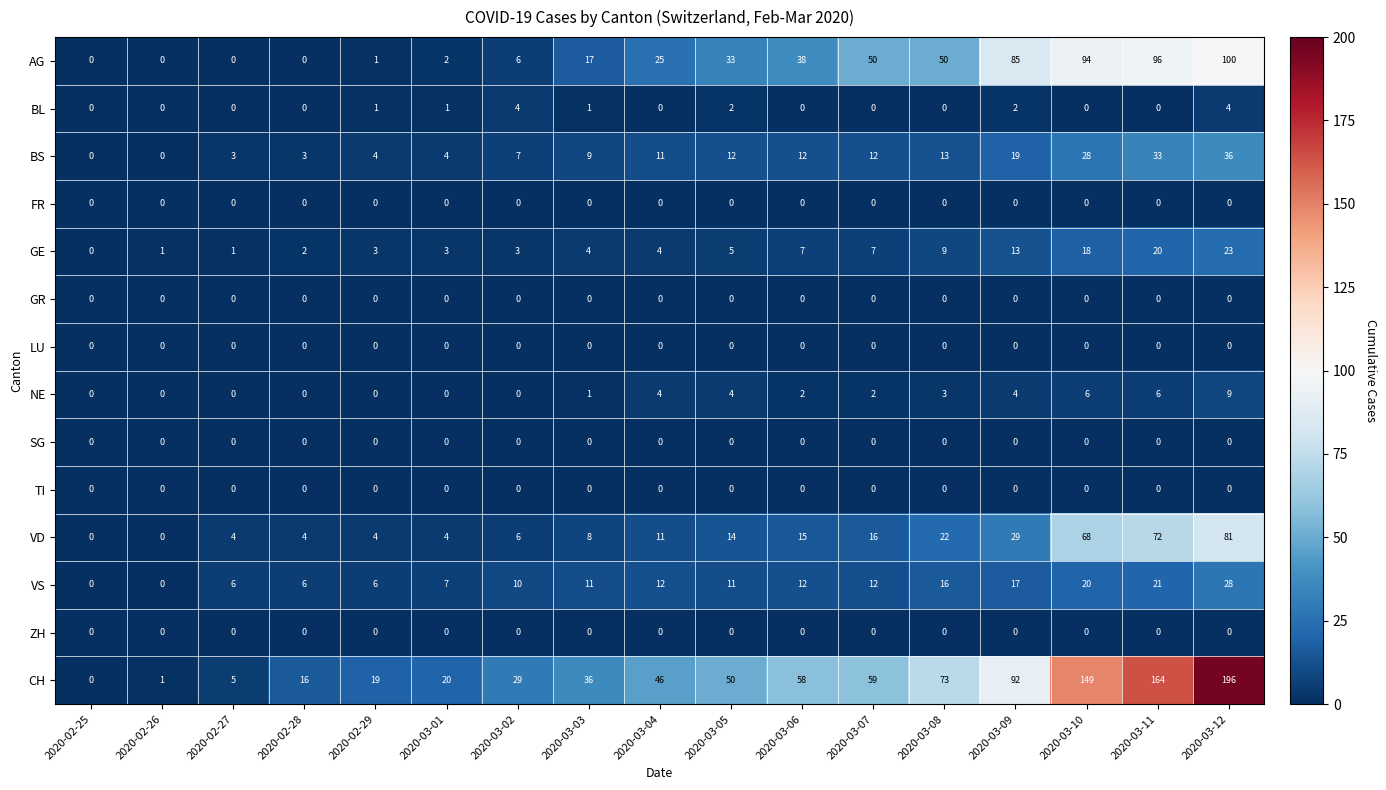

What is the difference between the highest and lowest values at 2020-03-12?

196